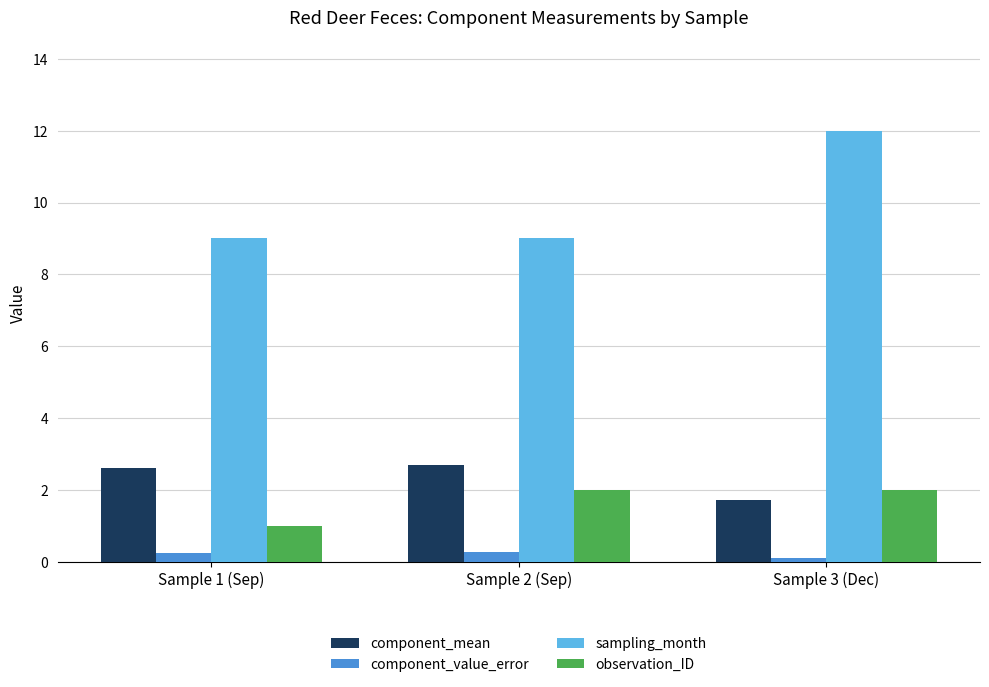

At how many categories does at least one series exceed 7?

3